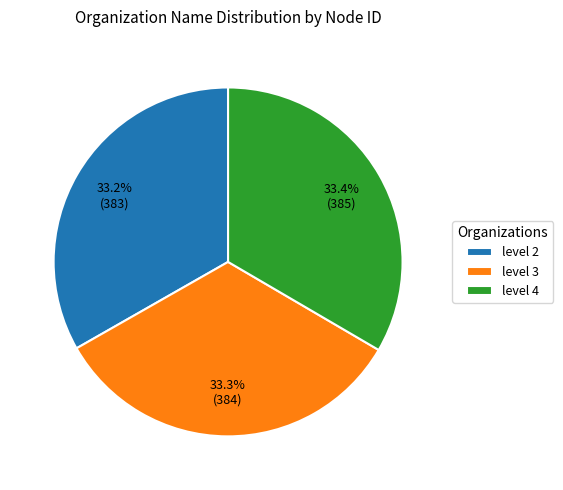

Count the number of slices in the pie.

3